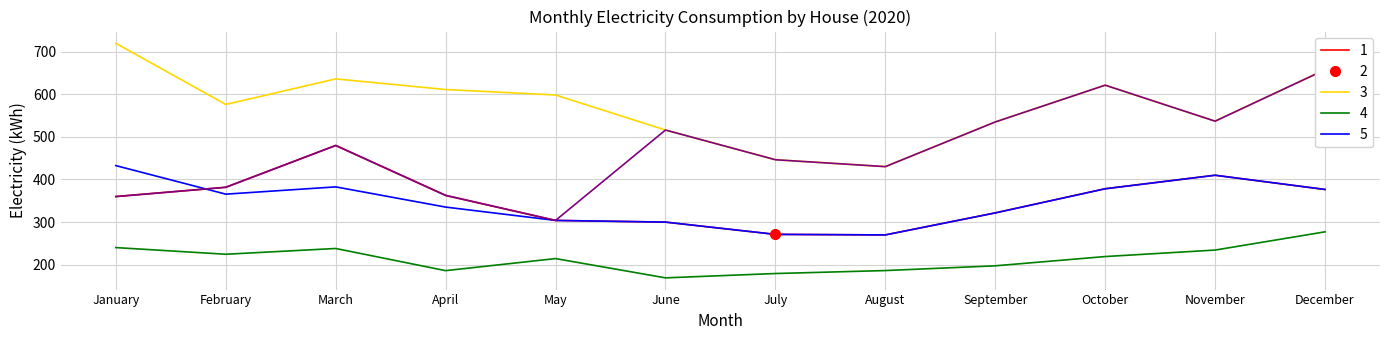

The value of House 1 at May is 423.8. True or false?

False